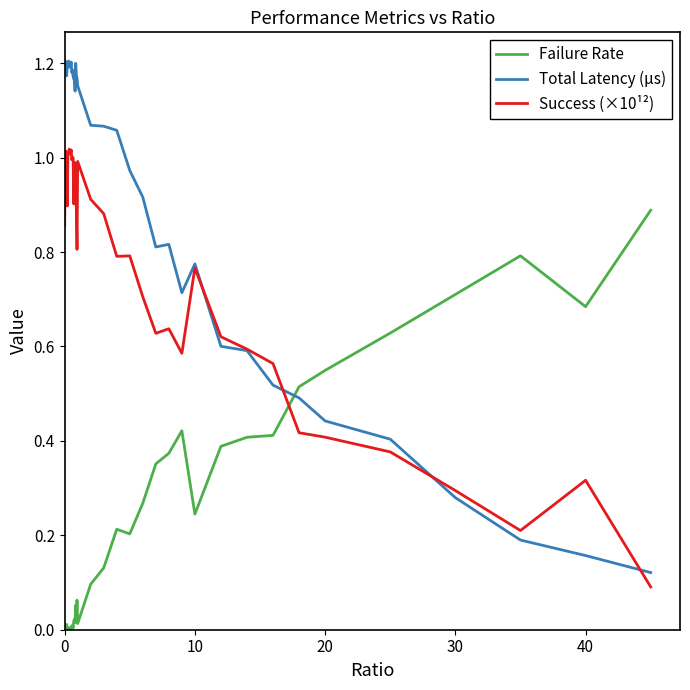

Which series has the largest range (max minus min)?

Total Latency (µs)